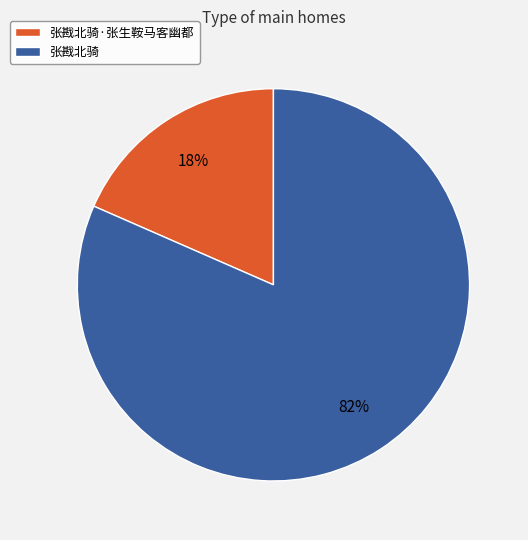

To the nearest percent, what is the combined percentage of 张戡北骑·张生鞍马客幽都 and 张戡北骑?

100%